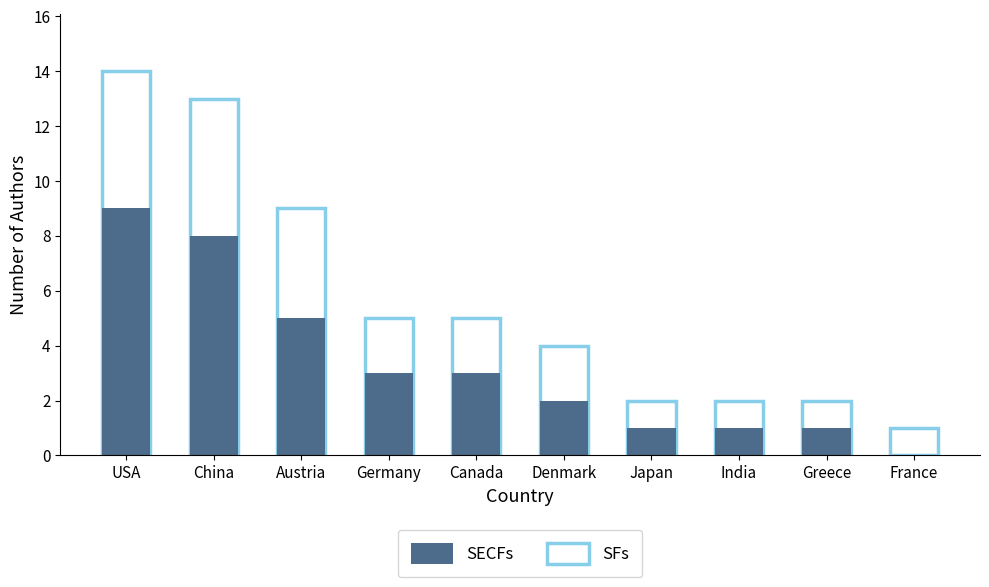

Count the SECFs values in the range 1 to 5.

7